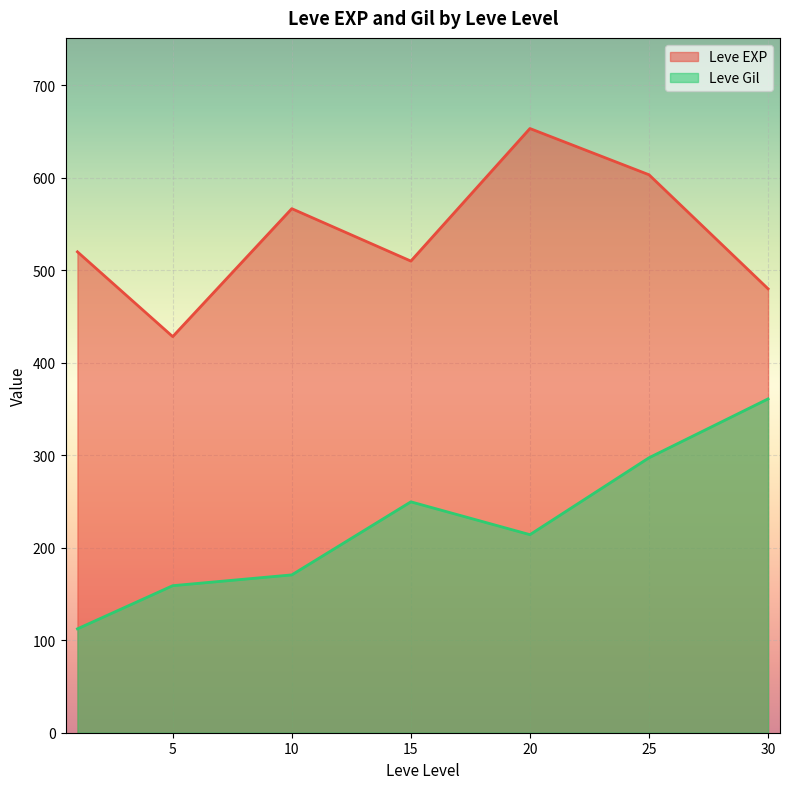

What is the approximate value of Leve EXP at 15?

510.0